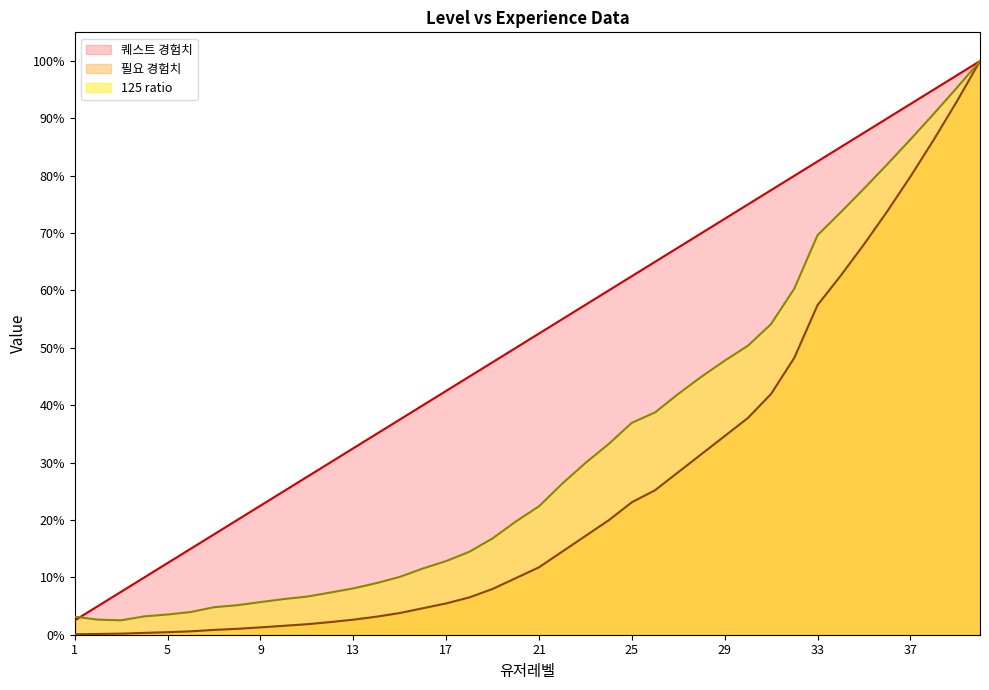

Reading right to left, extract all data points from this chart.

필요 경험치: 40=1.0	39=0.9	38=0.9	37=0.8	36=0.7	35=0.7	34=0.6	33=0.6	32=0.5	31=0.4	30=0.4	29=0.3	28=0.3	27=0.3	26=0.3	25=0.2	24=0.2	23=0.2	22=0.1	21=0.1	20=0.1	19=0.1	18=0.1	17=0.1	16=0.0	15=0.0	14=0.0	13=0.0	12=0.0	11=0.0	10=0.0	9=0.0	8=0.0	7=0.0	6=0.0	5=0.0	4=0.0	3=0.0	2=0.0	1=0.0
퀘스트 경험치: 40=1.0	39=1.0	38=0.9	37=0.9	36=0.9	35=0.9	34=0.8	33=0.8	32=0.8	31=0.8	30=0.8	29=0.7	28=0.7	27=0.7	26=0.7	25=0.6	24=0.6	23=0.6	22=0.6	21=0.5	20=0.5	19=0.5	18=0.5	17=0.4	16=0.4	15=0.4	14=0.3	13=0.3	12=0.3	11=0.3	10=0.2	9=0.2	8=0.2	7=0.2	6=0.1	5=0.1	4=0.1	3=0.1	2=0.1	1=0.0
125: 40=1.0	39=1.0	38=0.9	37=0.9	36=0.8	35=0.8	34=0.7	33=0.7	32=0.6	31=0.5	30=0.5	29=0.5	28=0.4	27=0.4	26=0.4	25=0.4	24=0.3	23=0.3	22=0.3	21=0.2	20=0.2	19=0.2	18=0.1	17=0.1	16=0.1	15=0.1	14=0.1	13=0.1	12=0.1	11=0.1	10=0.1	9=0.1	8=0.1	7=0.0	6=0.0	5=0.0	4=0.0	3=0.0	2=0.0	1=0.0